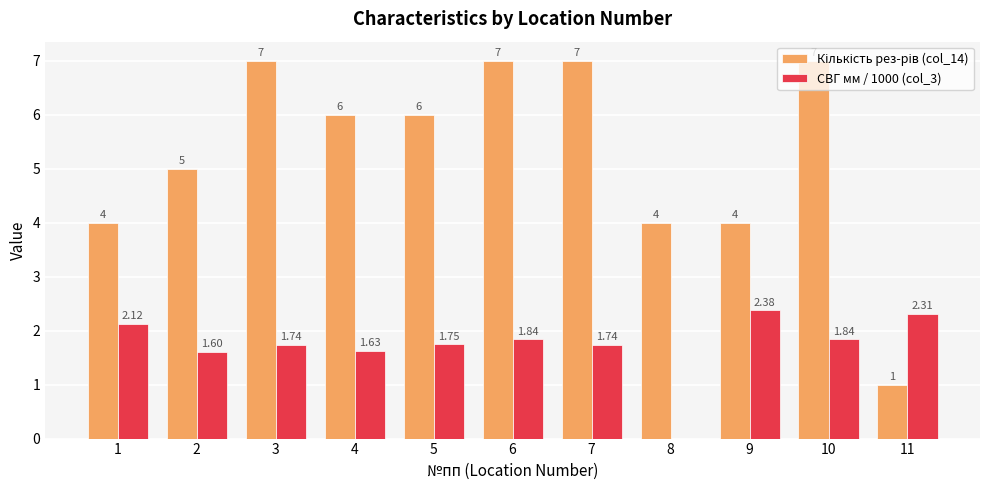

Rank the series at 1 from highest to lowest value.

Кількість рез-рів (col_14), СВГ мм / 1000 (col_3)